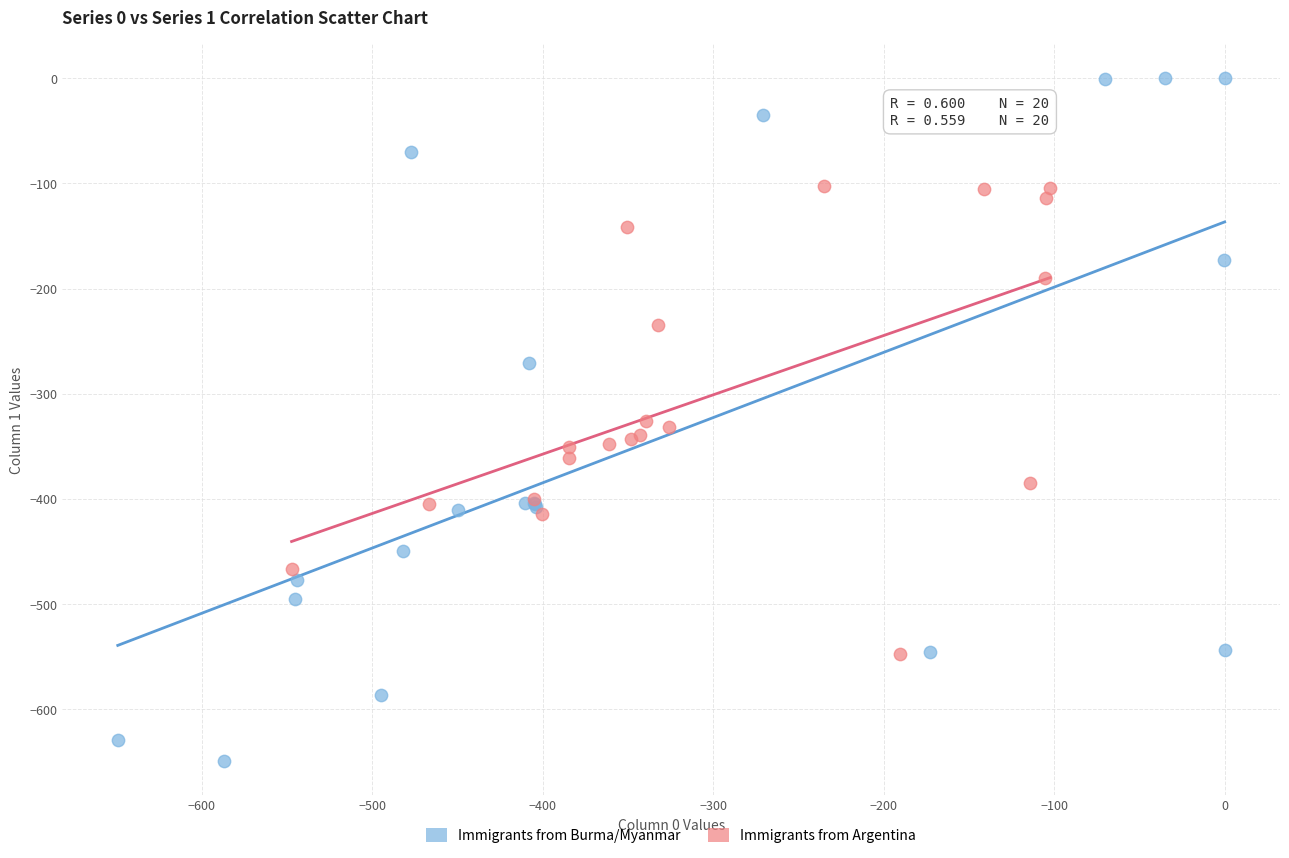

Which series reaches the maximum Y coordinate?

Immigrants from Burma/Myanmar